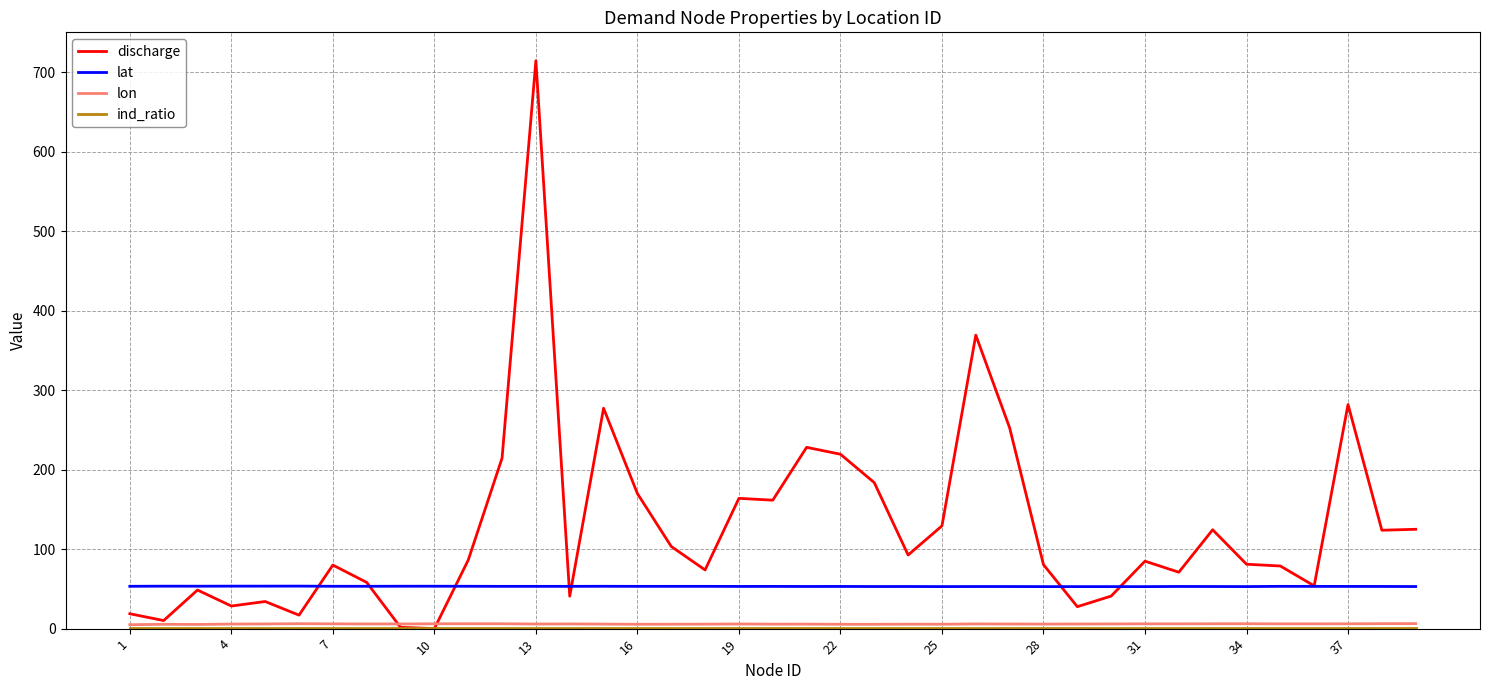

Which series has the widest spread of values?

discharge